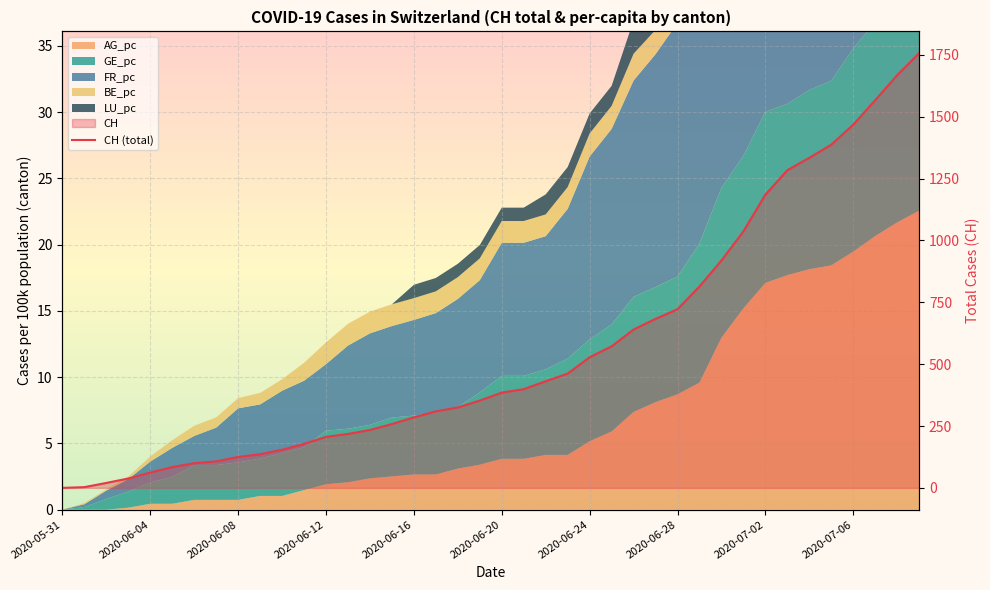

What is the sum of all values?

22437